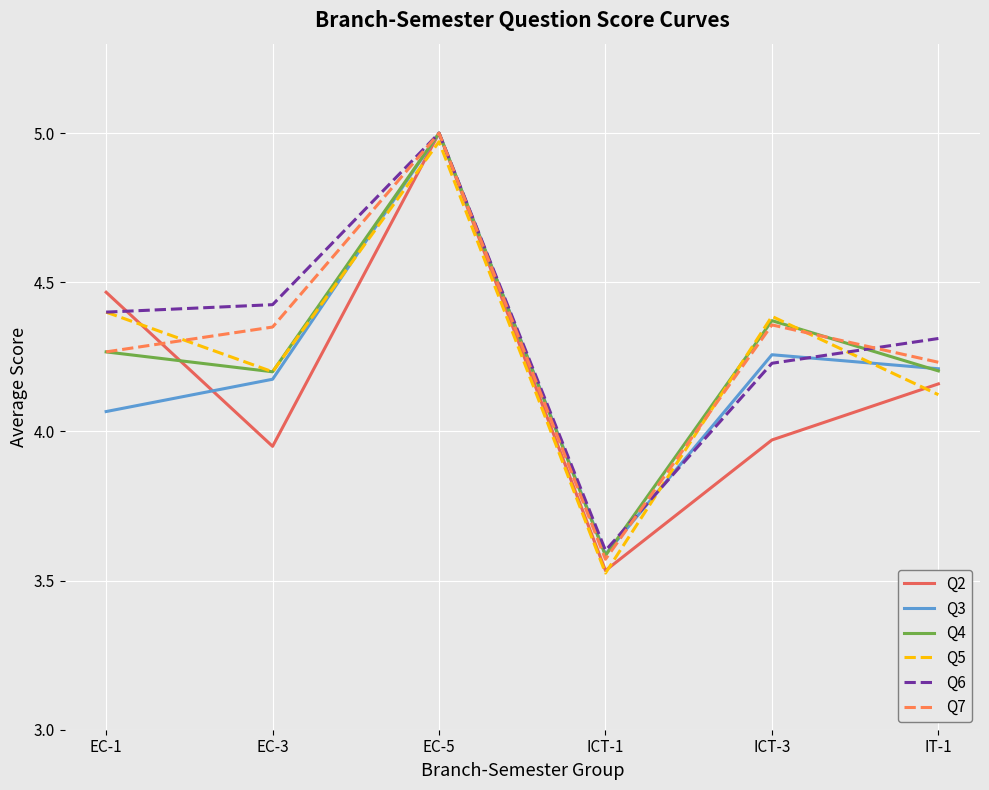

What are all the series names shown in the legend?

Q2, Q3, Q4, Q5, Q6, Q7